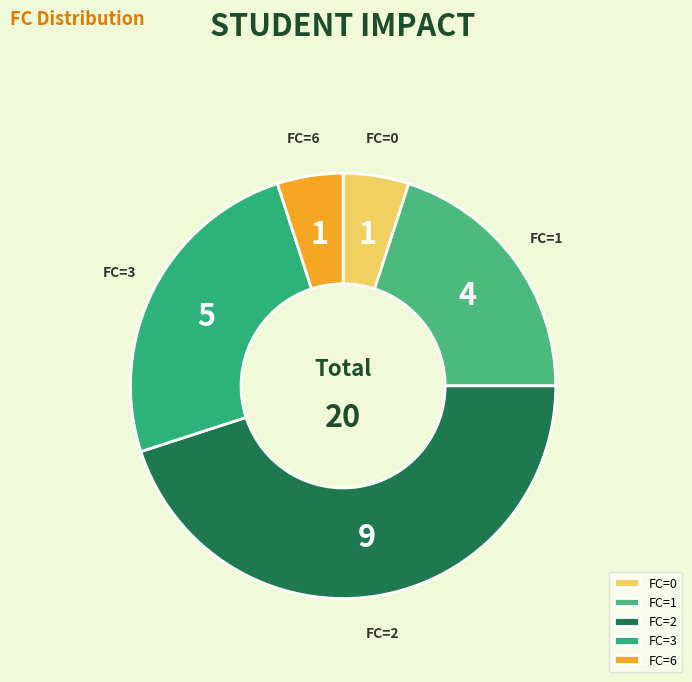

Is it true that FC=2 is 45% of the pie?

True